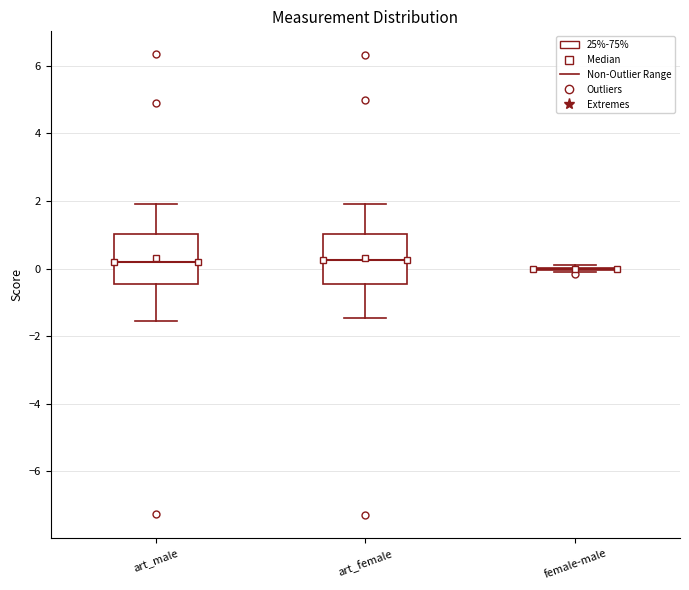

Where does the upper whisker of the box for art_male end on the y-axis? The values are not printed on the chart, so give them approximately, as read against the axis.

2.0